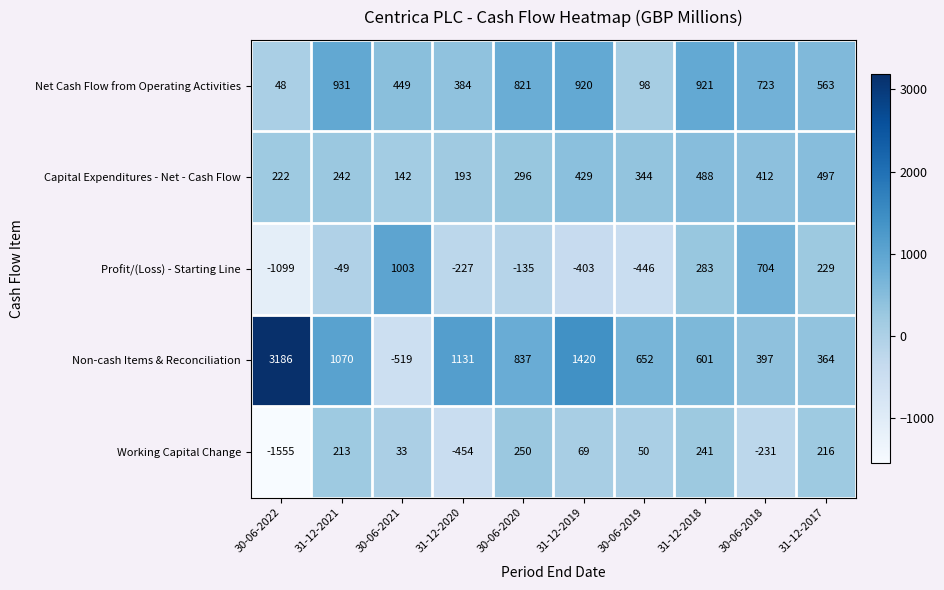

What is the difference between the second highest and second lowest values in the Working Capital Change series?

695